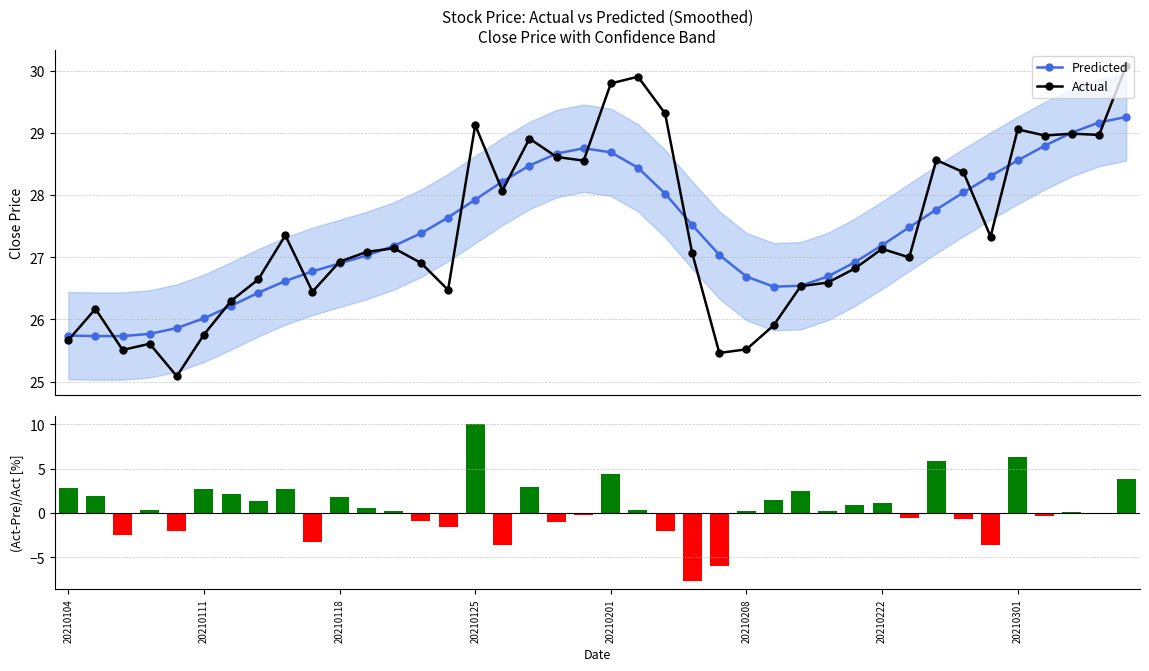

Reading left to right, transcribe all the data shown in this chart.

Predicted: 25.7	25.7	25.7	25.8	25.9	26.0	26.2	26.4	26.6	26.8	26.9	27.0	27.2	27.4	27.6	27.9	28.2	28.5	28.7	28.8	28.7	28.4	28.0	27.5	27.0	26.7	26.5	26.5	26.7	26.9	27.2	27.5	27.8	28.0	28.3	28.6	28.8	29.0	29.2	29.3
Actual: 25.7	26.2	25.5	25.6	25.1	25.8	26.3	26.6	27.4	26.4	26.9	27.1	27.1	26.9	26.5	29.1	28.1	28.9	28.6	28.6	29.8	29.9	29.3	27.1	25.5	25.5	25.9	26.5	26.6	26.8	27.1	27.0	28.6	28.4	27.3	29.1	29.0	29.0	29.0	30.1
pctChg: 2.8	2.0	-2.5	0.4	-2.0	2.7	2.1	1.3	2.7	-3.3	1.8	0.6	0.2	-0.9	-1.6	10.0	-3.6	3.0	-1.0	-0.2	4.3	0.4	-2.0	-7.7	-5.9	0.2	1.5	2.4	0.2	0.9	1.2	-0.5	5.8	-0.7	-3.6	6.3	-0.3	0.1	-0.1	3.8